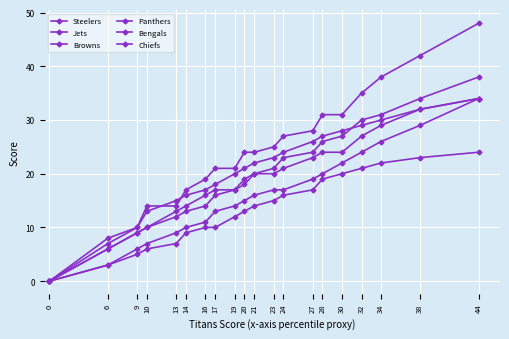

Does the chart have visible grid lines?

Yes